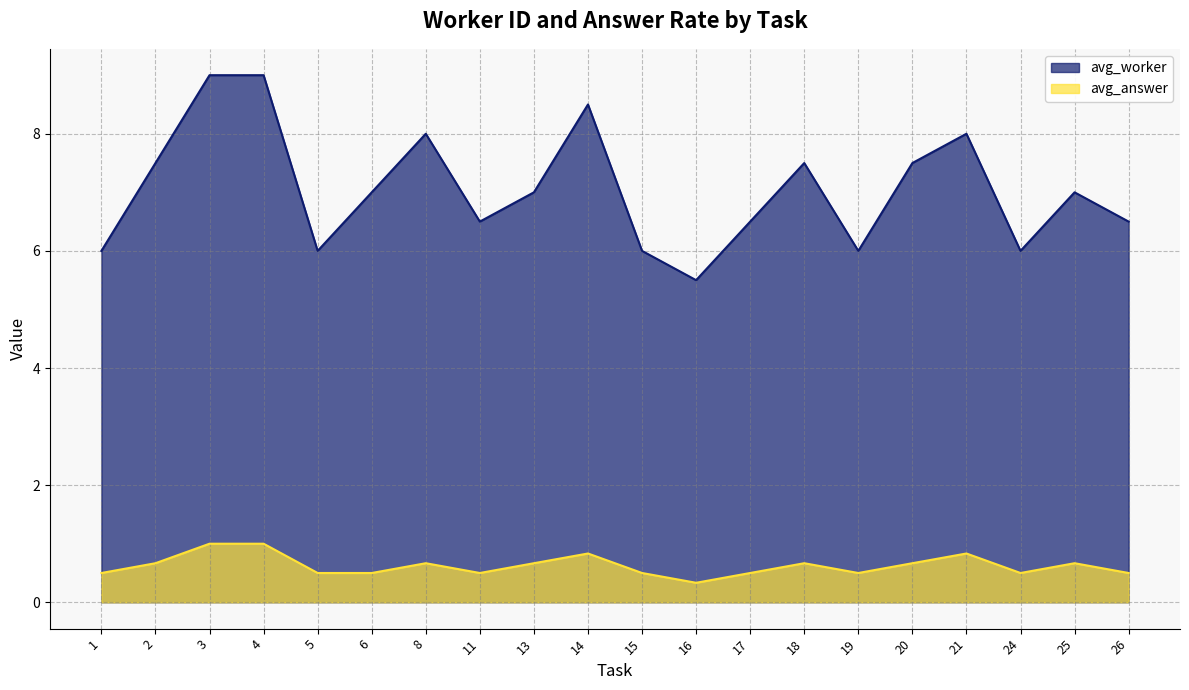

In avg_answer, how many points are higher than both neighbors (excluding endpoints)?

5